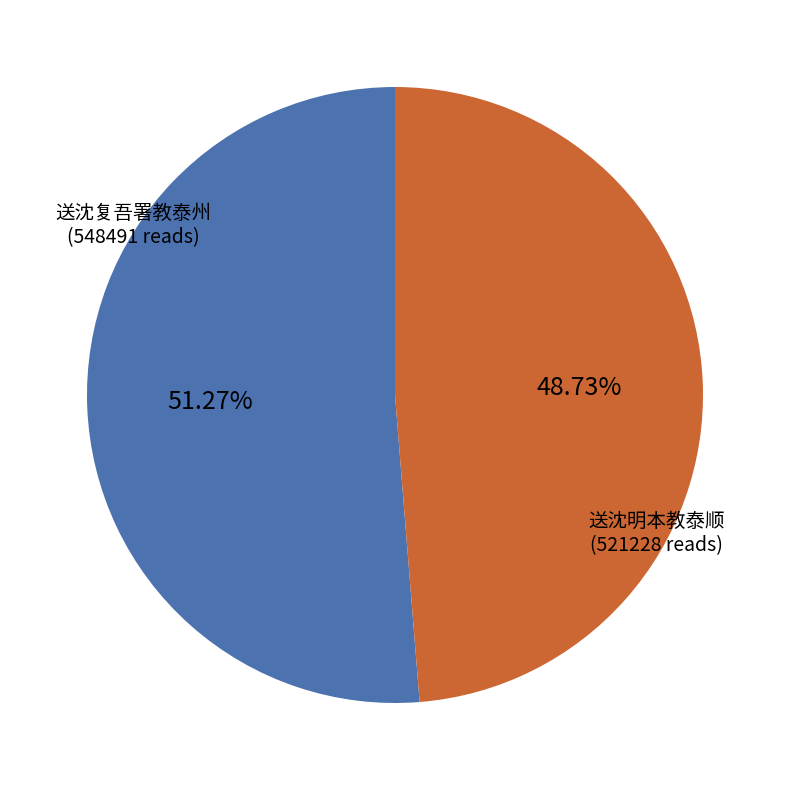

What percentage is the 送沈明本教泰顺 slice, to the nearest percent?

49%